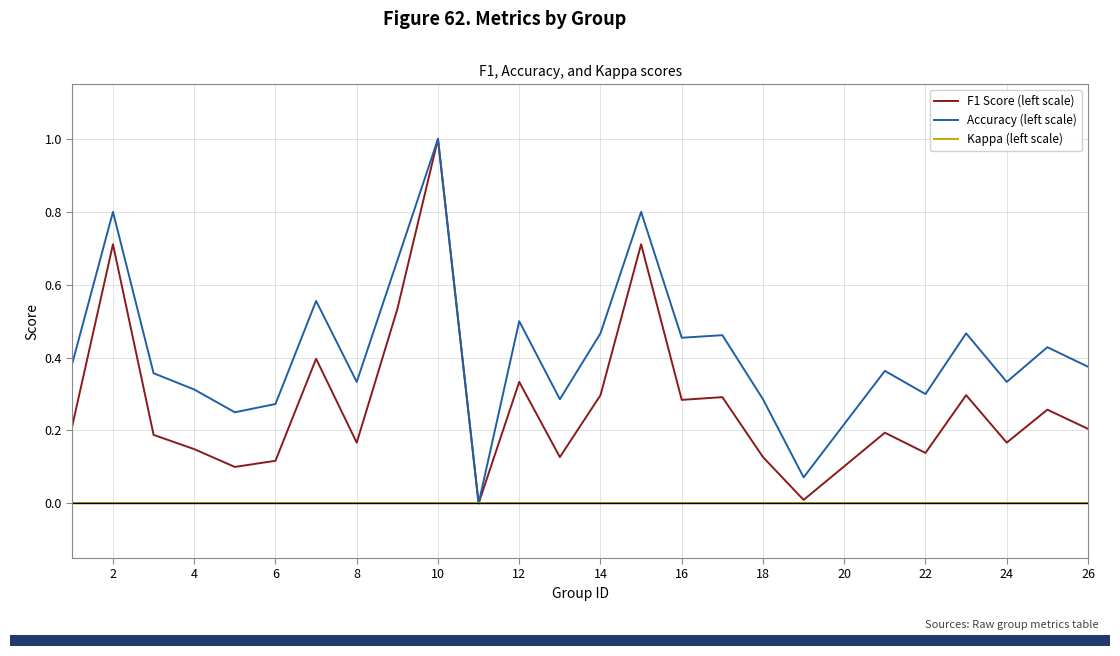

What is the highest value of the F1 Score (left scale) series?

1.0